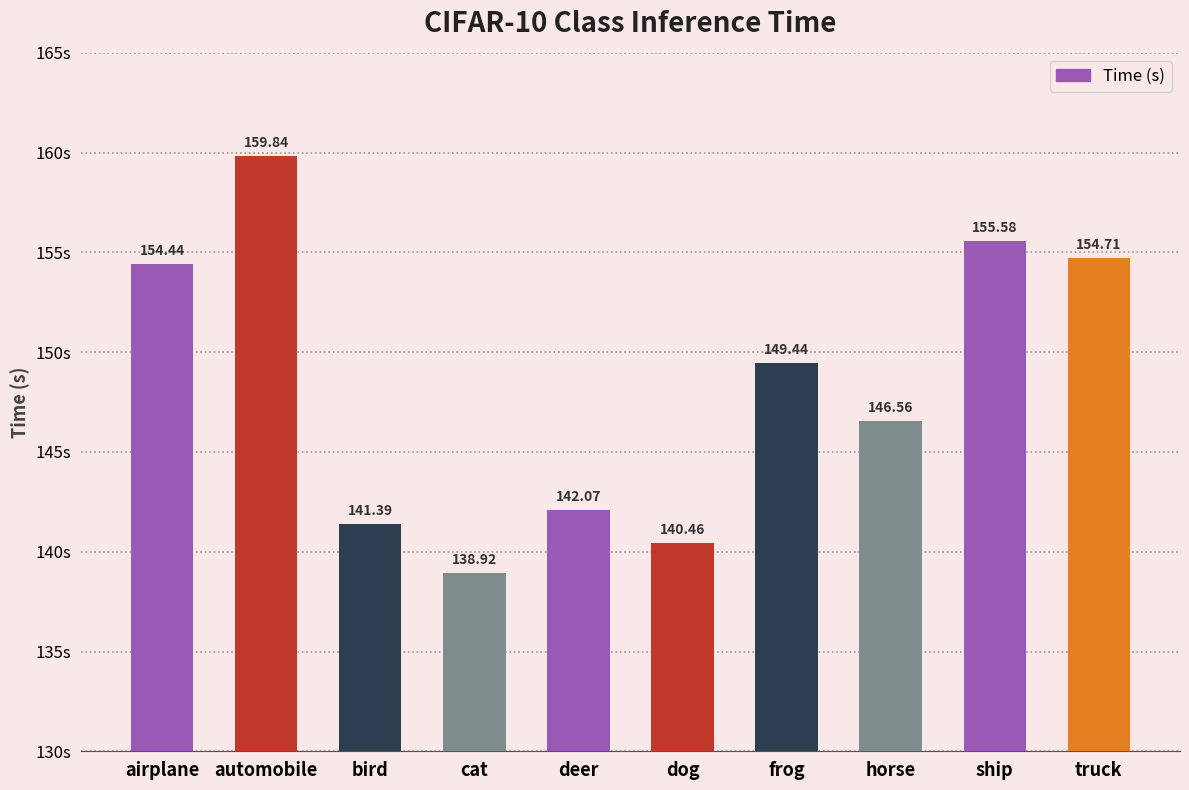

What is the maximum value shown in the chart?

159.8